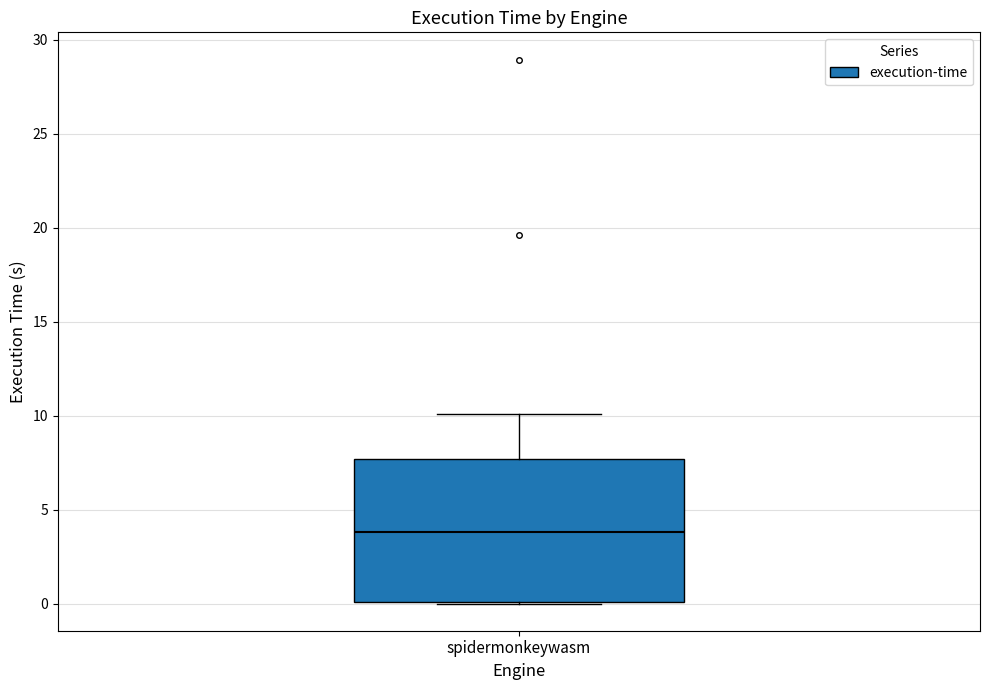

Read this box plot against the y-axis: the position of the median line, the range covered by the box, and the ends of both whiskers. The values are not printed on the chart, so give them approximately, as read against the axis.

median 4.0, box 0.0 to 7.5, whiskers 0.0 to 10.0